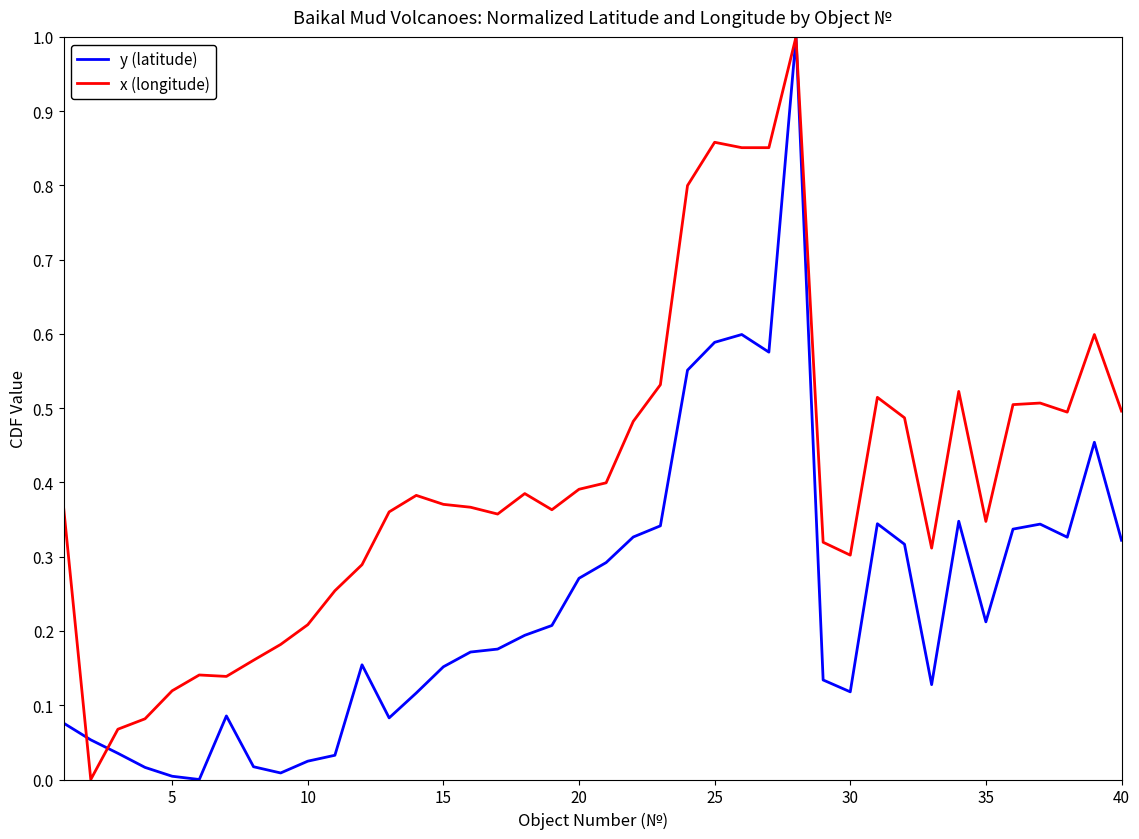

List the series in order of their overall mean, highest first.

x (longitude), y (latitude)